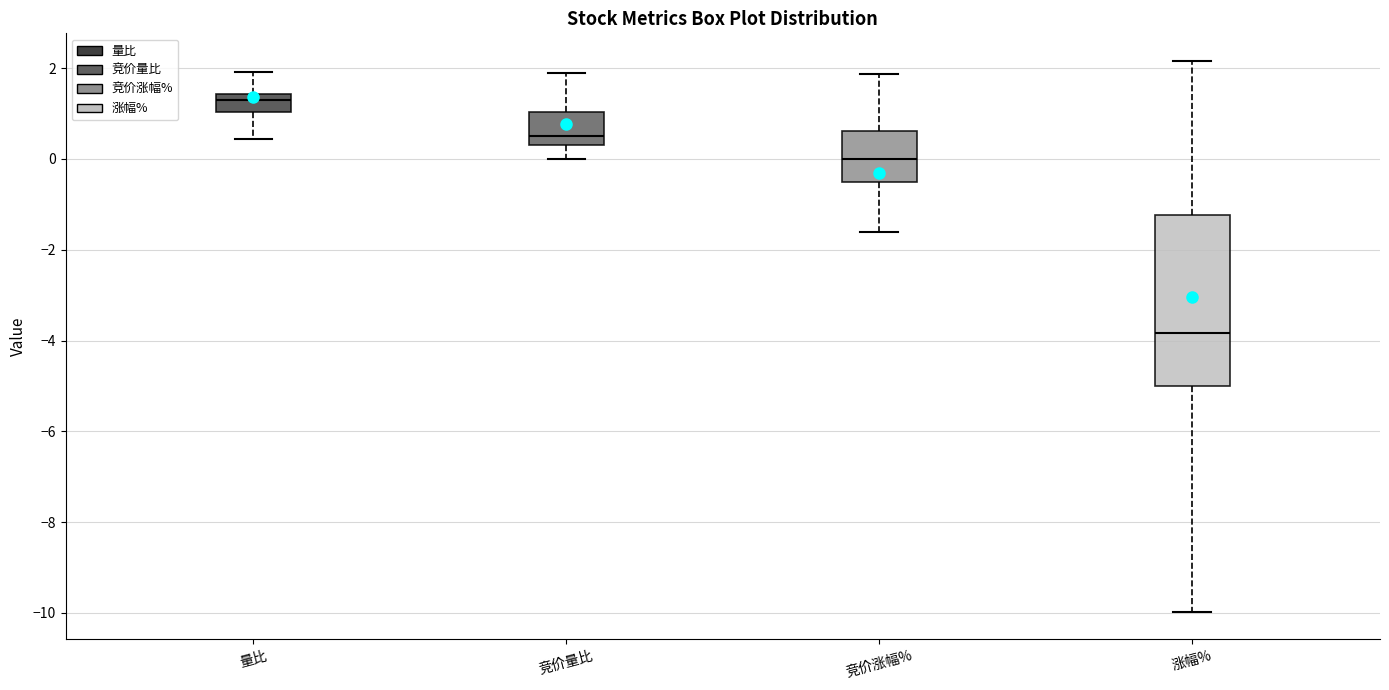

Which box is the tallest, from its lower edge to its upper edge?

涨幅%